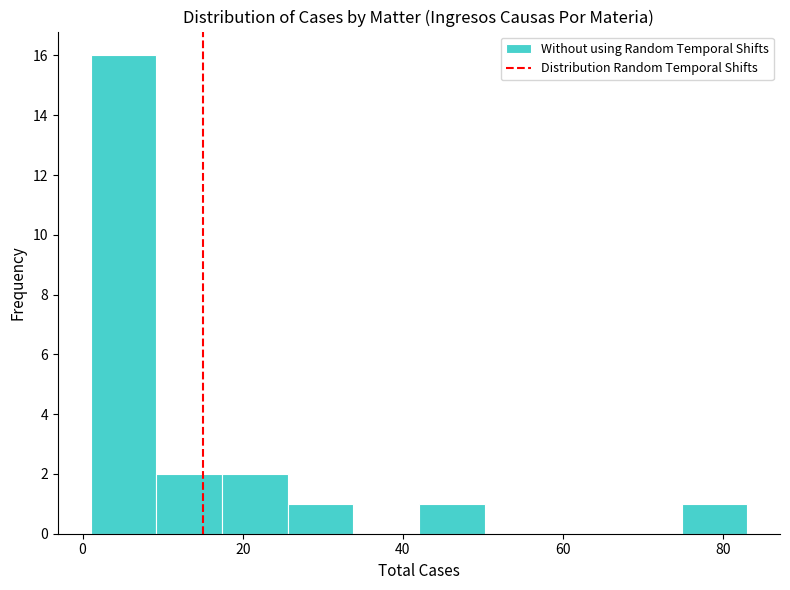

Reading left to right, list every bar in this chart as the range it spans on the x-axis followed by its height. Neither the bar edges nor the heights are printed on the chart, so give them approximately, as read against the axes.

1.0 to 9.2: 16
9.2 to 17.4: 2
17.4 to 25.6: 2
25.6 to 33.8: 1
33.8 to 42.0: 0
42.0 to 50.2: 1
50.2 to 58.4: 0
58.4 to 66.6: 0
66.6 to 74.8: 0
74.8 to 83.0: 1